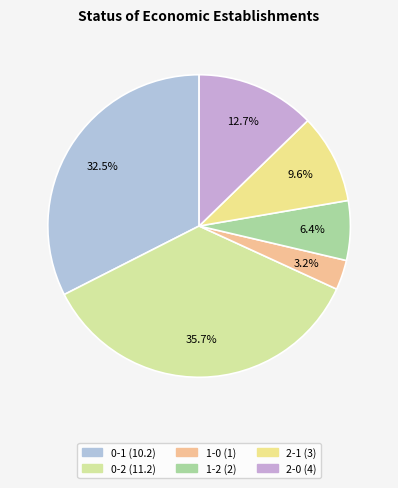

Is there a majority slice in this chart?

No